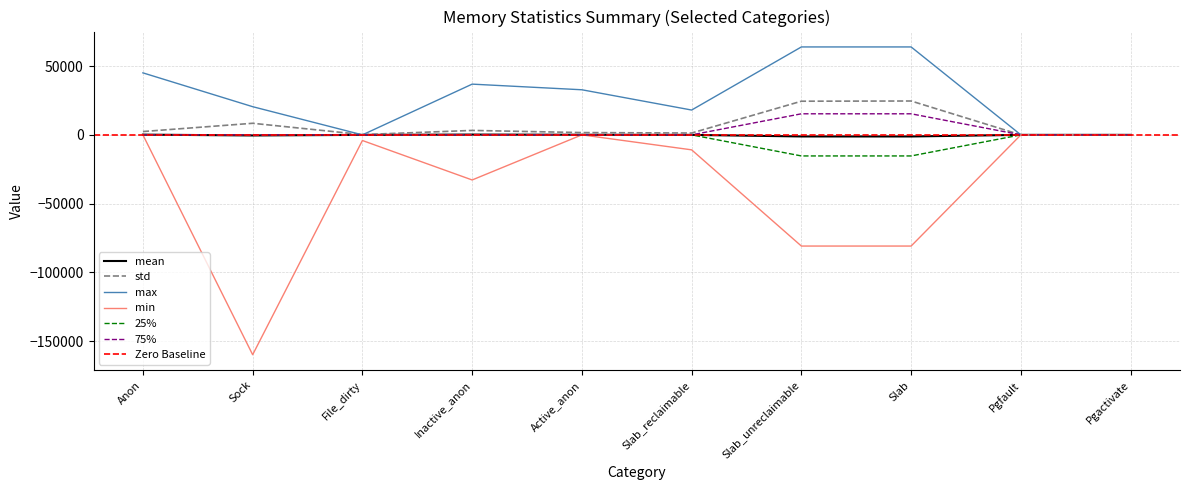

Between which two adjacent categories do mean and 75% first intersect?

Anon and Sock